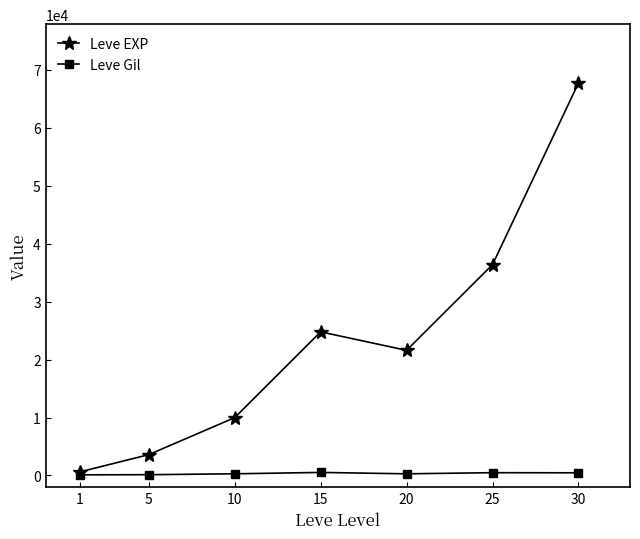

What is the difference between the maximum and second lowest values in the Leve EXP series?

64130